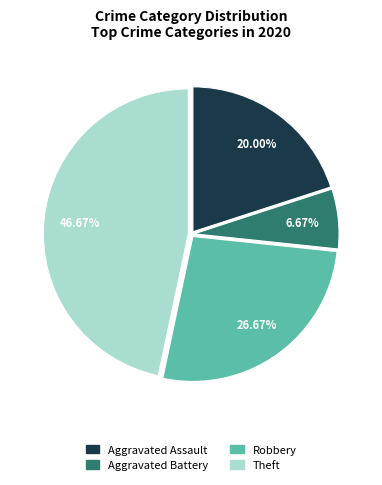

Does Aggravated Assault account for over 50% of the chart?

No